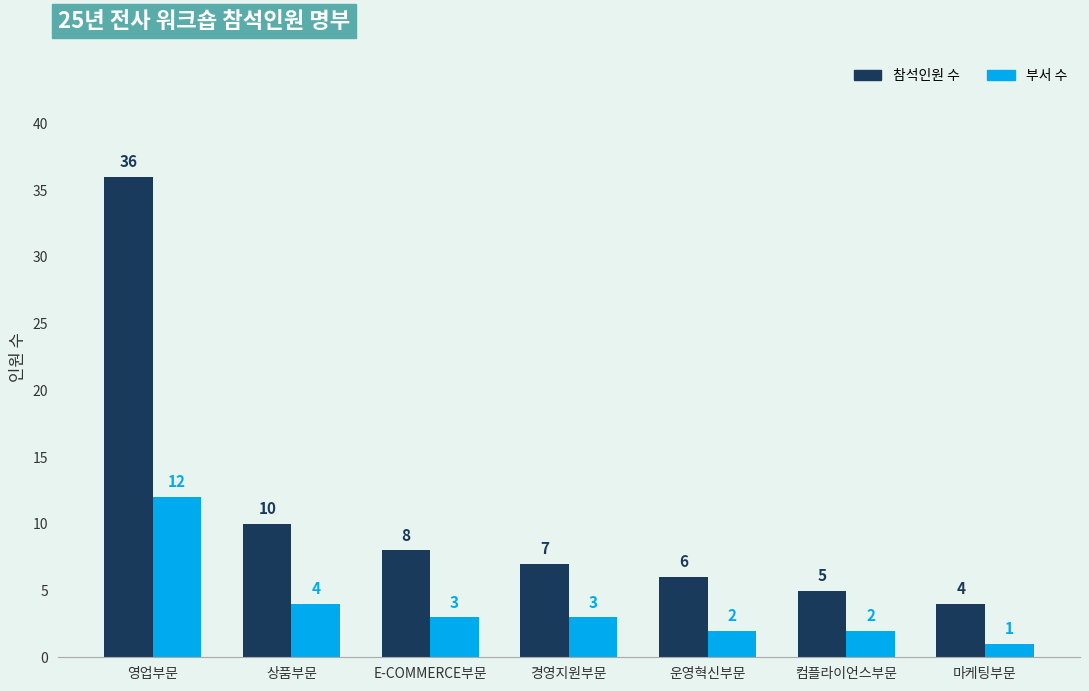

What is the label of the 3rd bar from the left?

E-COMMERCE부문